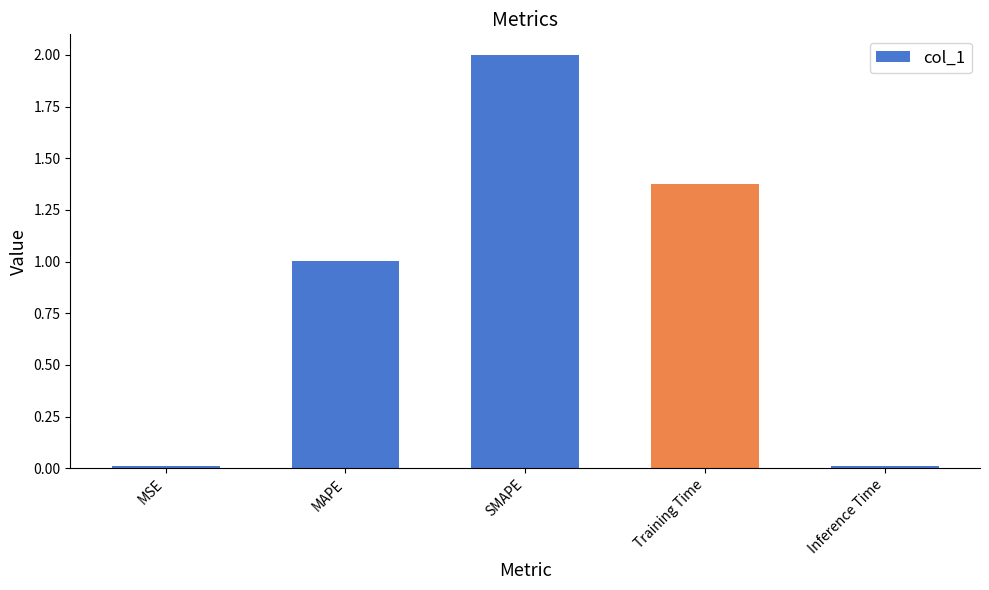

What is the difference between the values at SMAPE and MSE?

2.0